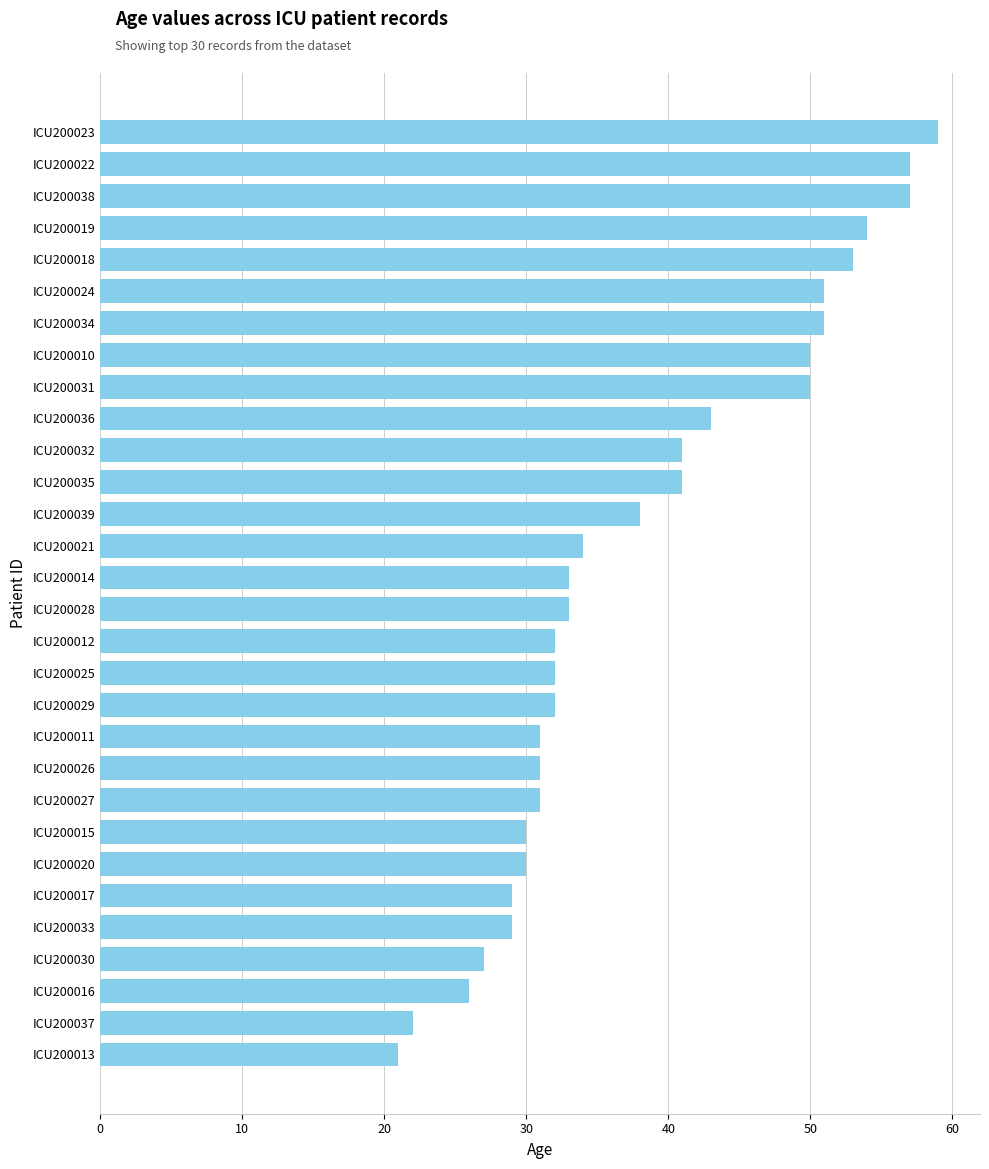

How many series are shown in this chart?

1